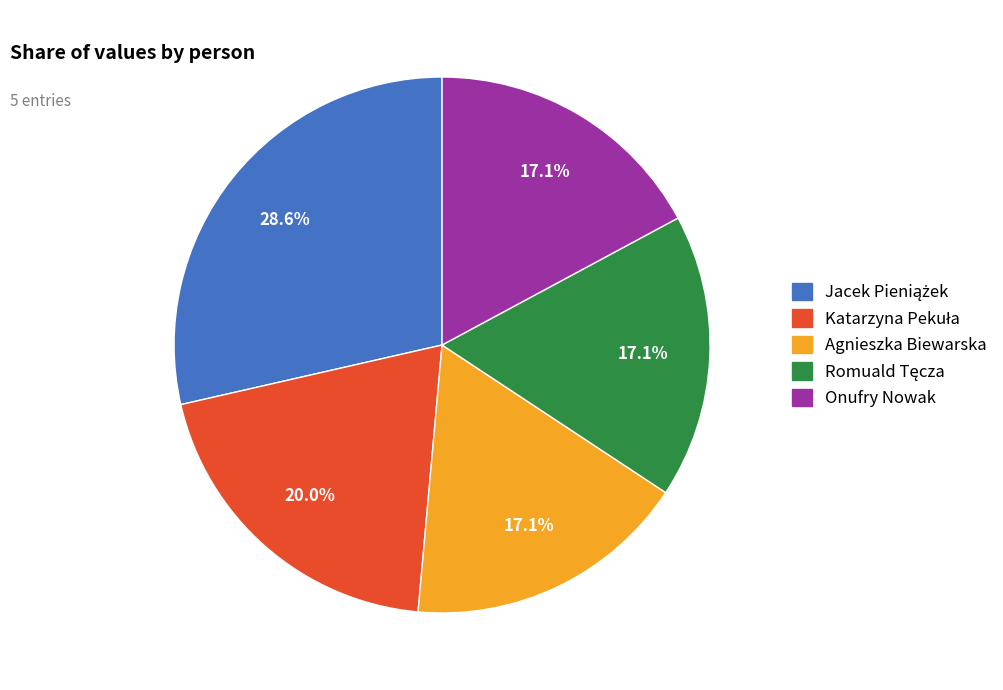

What portion of the pie excludes Agnieszka Biewarska?

82.9%